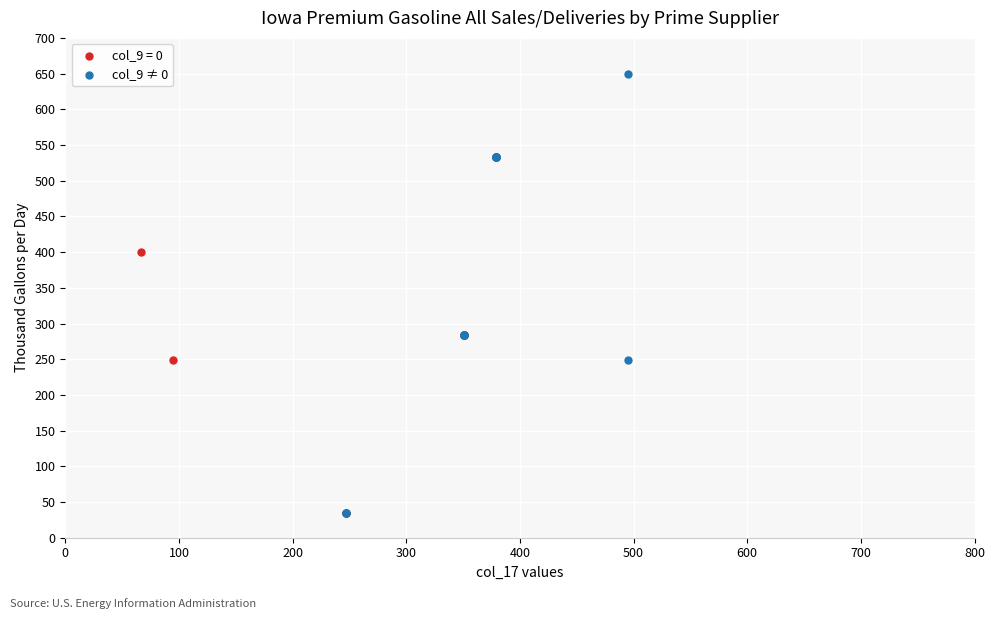

Which series contains the highest Y value?

col_9 ≠ 0